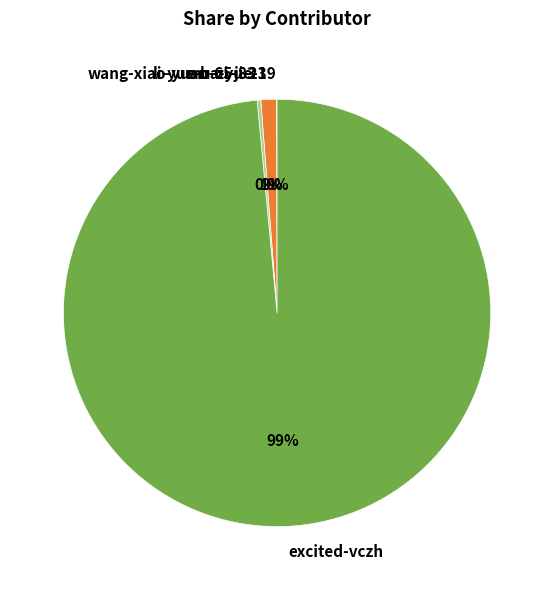

To the nearest percent, what is the average slice percentage?

25%